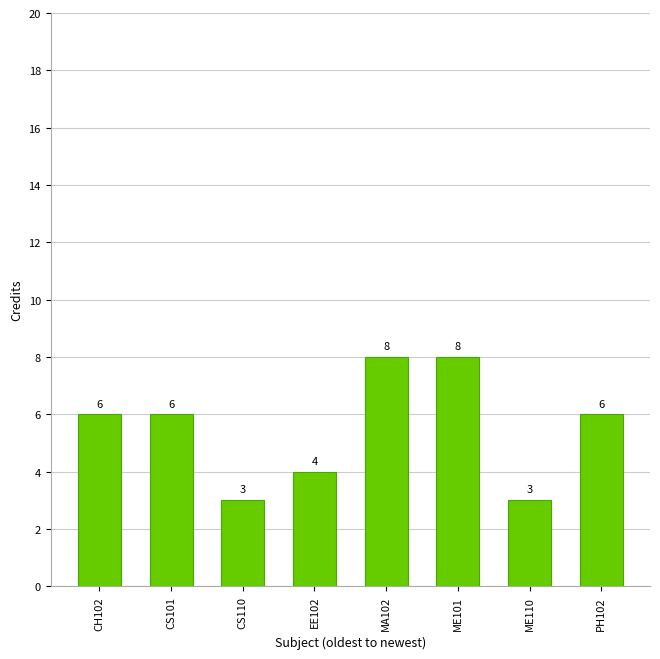

What is the sum of all values?

44